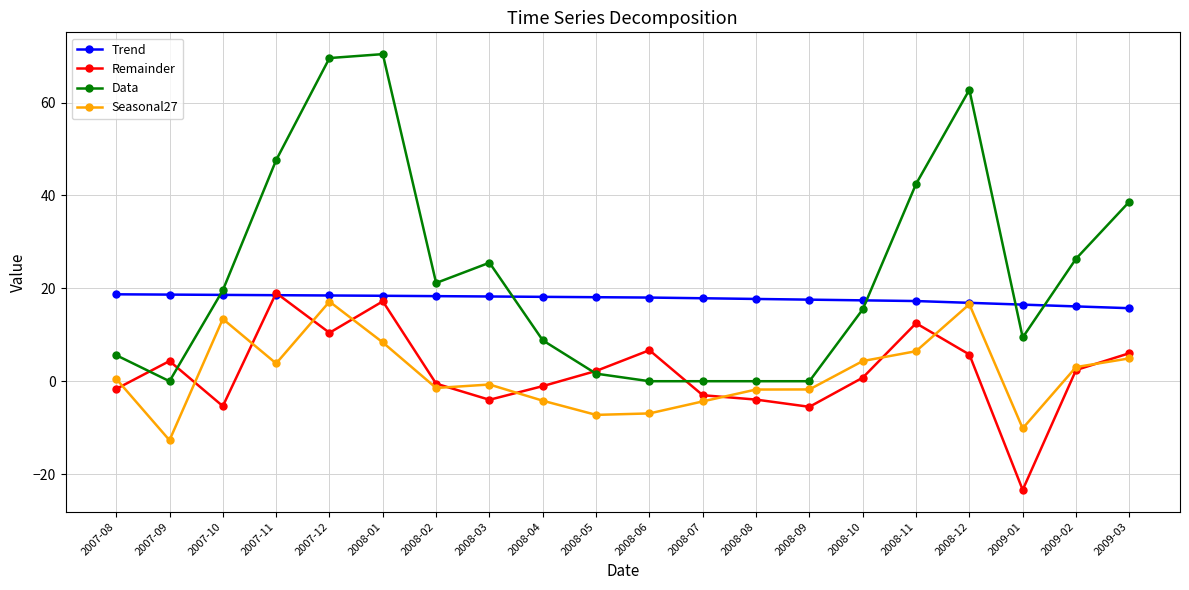

What is the minimum value for Trend?

15.7